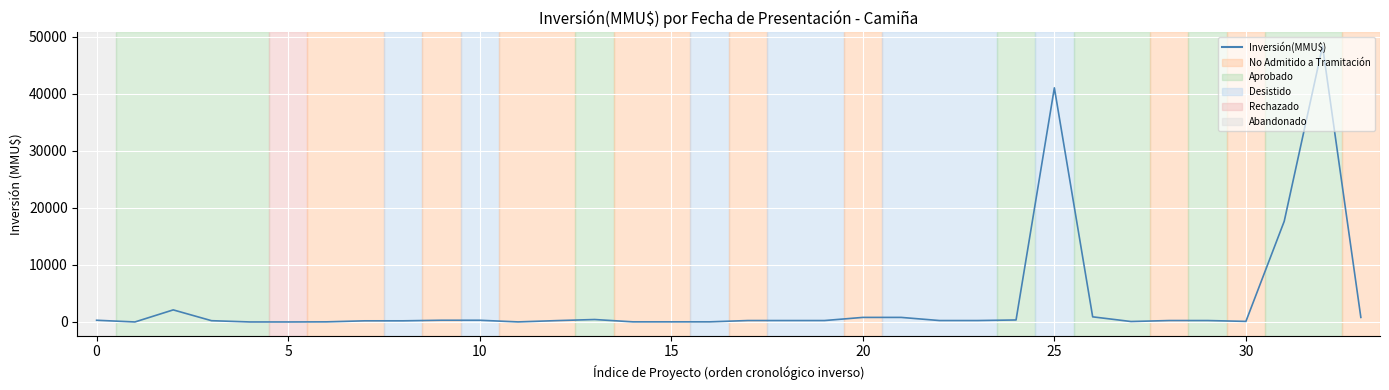

What is the greatest value displayed?

48384